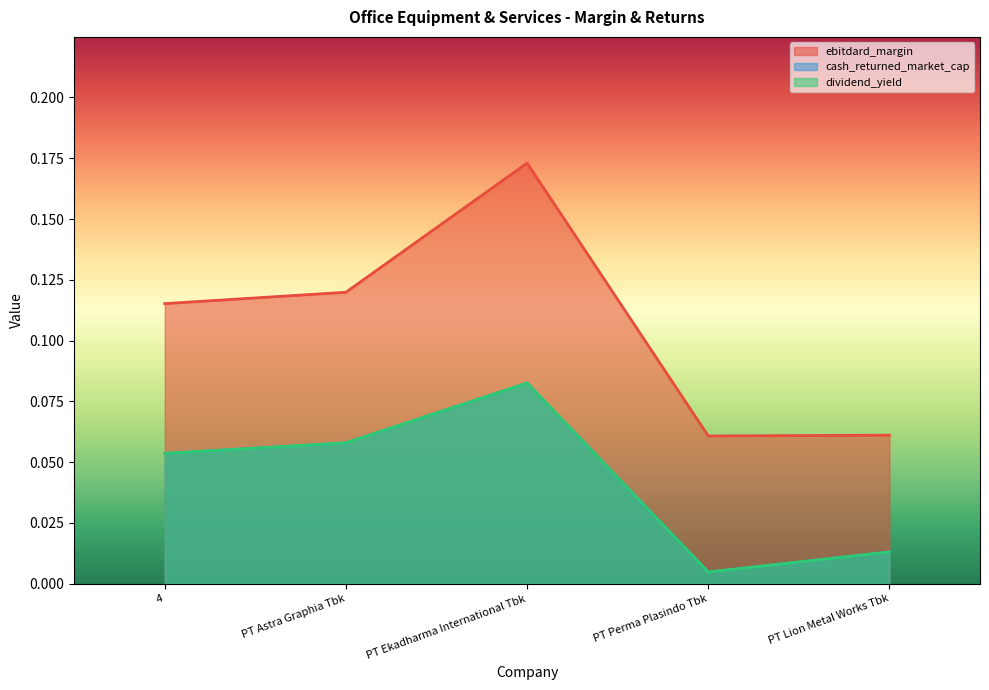

Where is the first local maximum for ebitdard_margin?

PT Ekadharma International Tbk